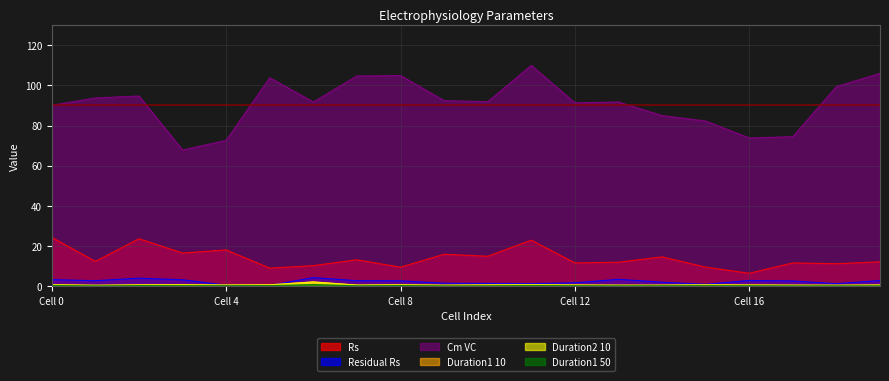

Which series has the widest spread of values?

Cm VC